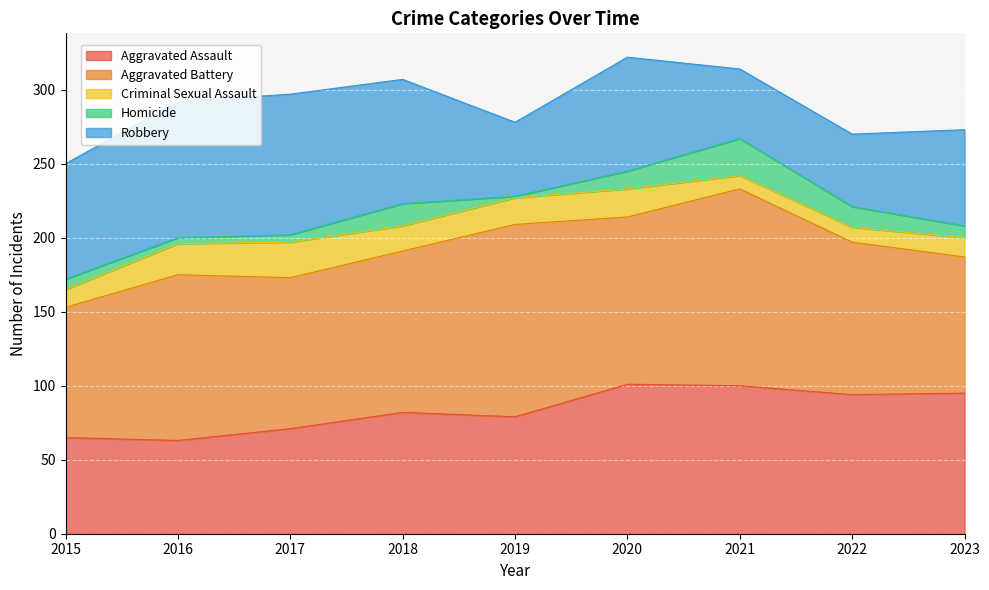

What is the spread (max minus min) of values at 2019?

129